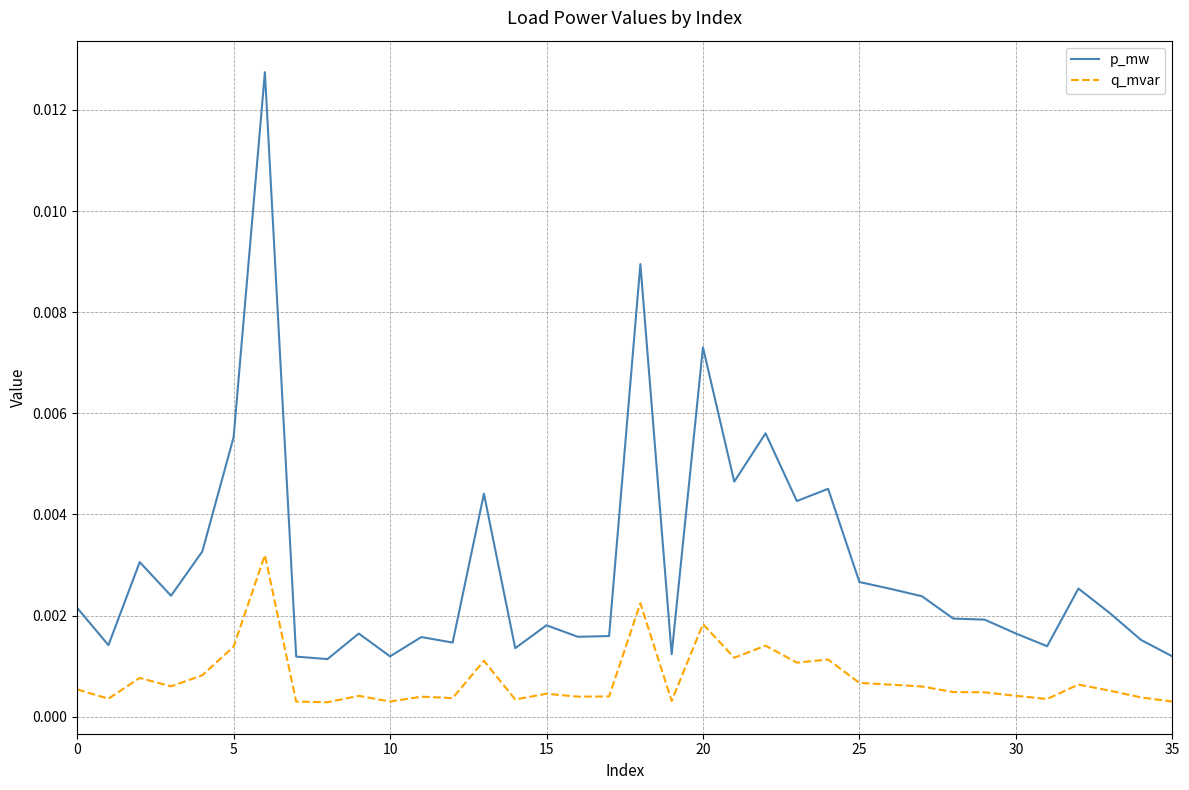

Which series has the largest total across all categories?

p_mw